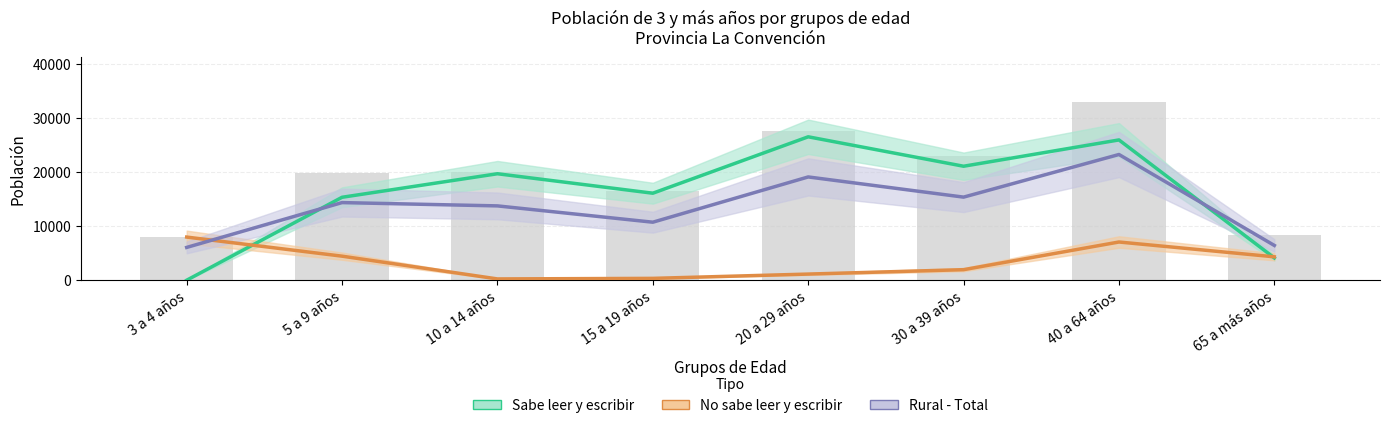

Which category has the lowest value in the Sabe leer y escribir series?

3 a 4 años